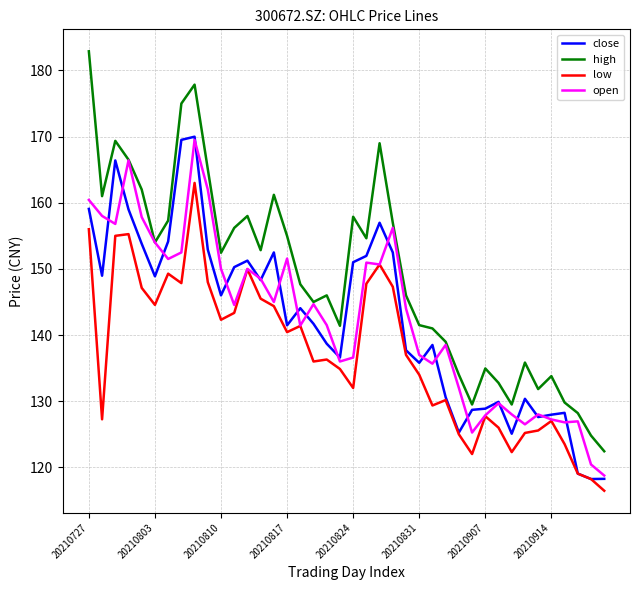

True or false: low and high cross at least once.

False